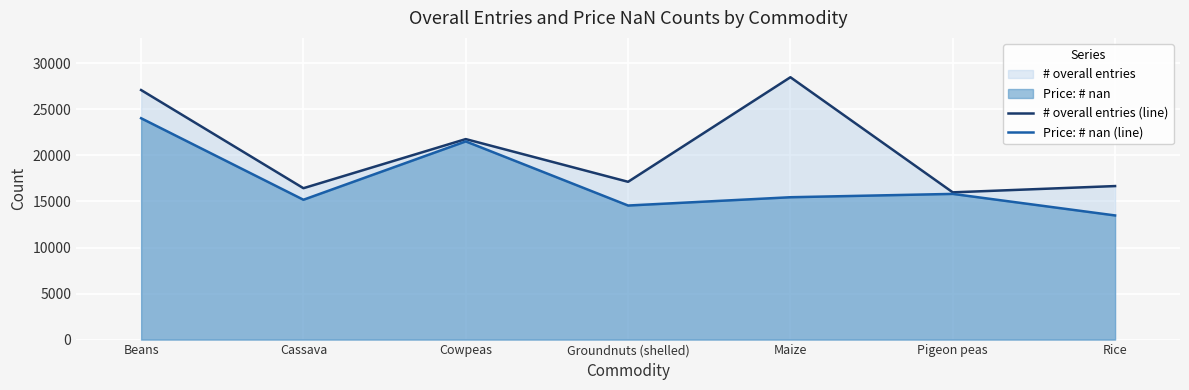

What is the sum of the Price: # nan (line) values at Beans and Cassava?

39224